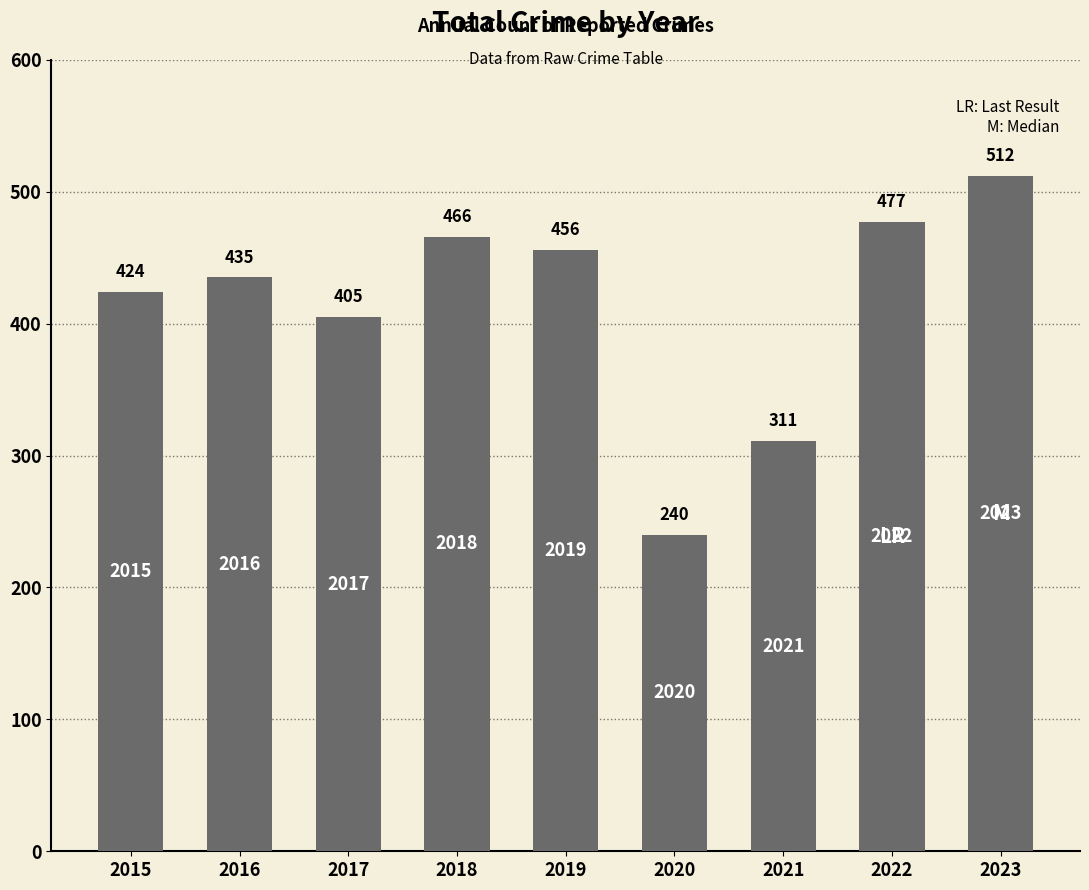

What is the difference between the values at 2023 and 2016?

77